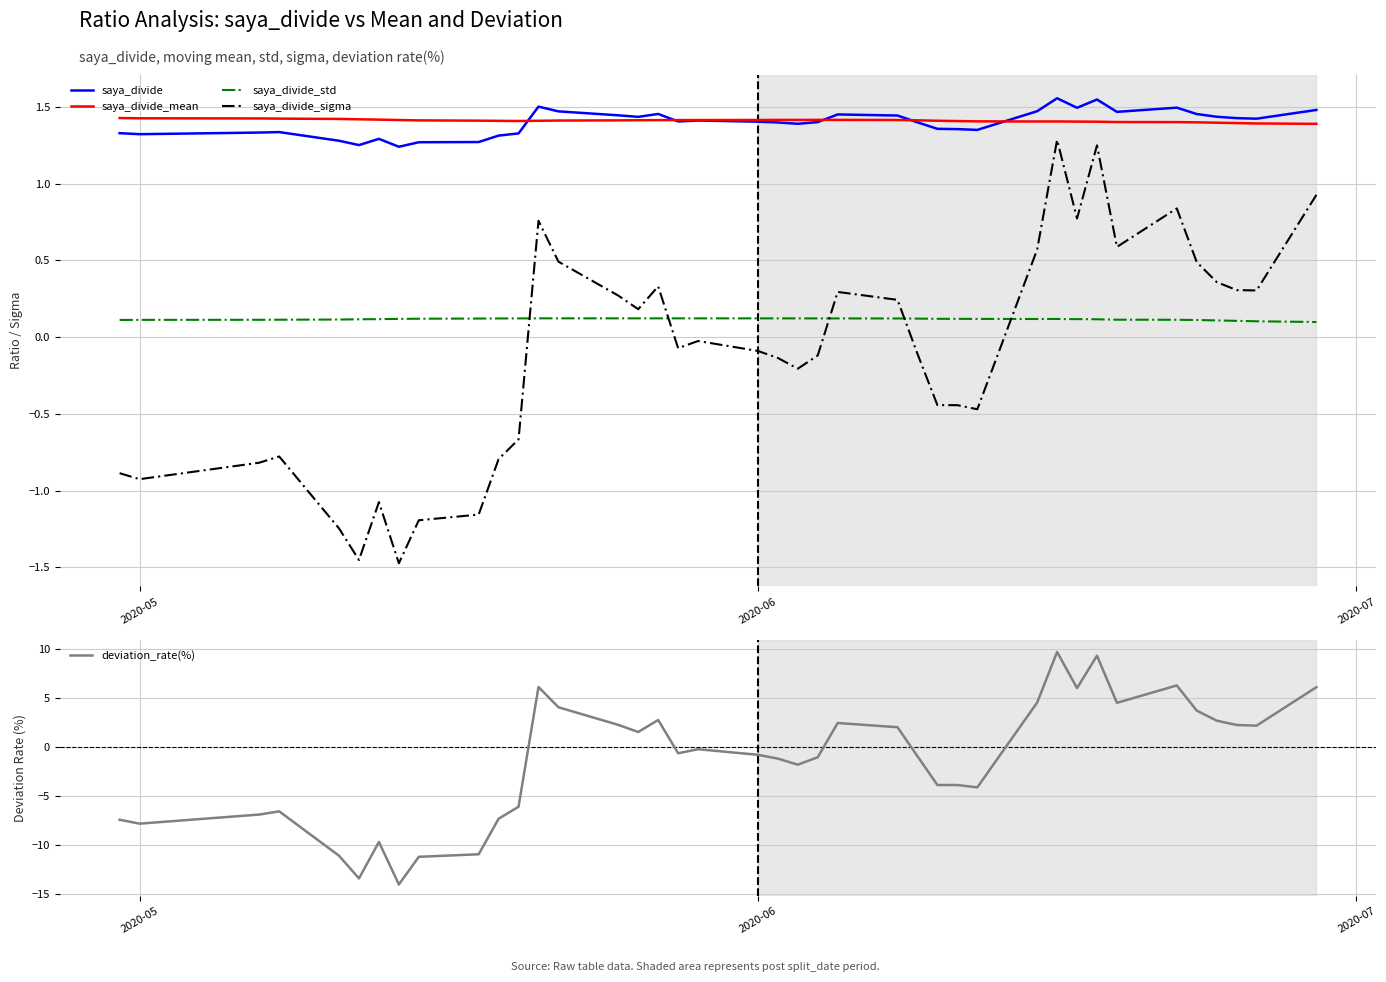

What is the average value of the deviation_rate(%) series?

-1.3